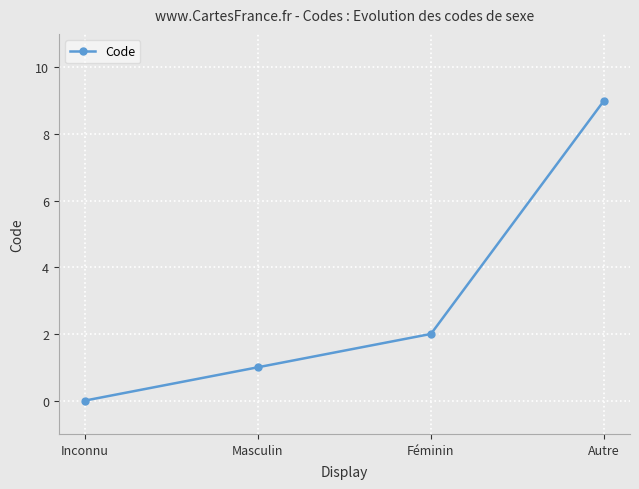

What is the label of the 4th point from the left?

Autre